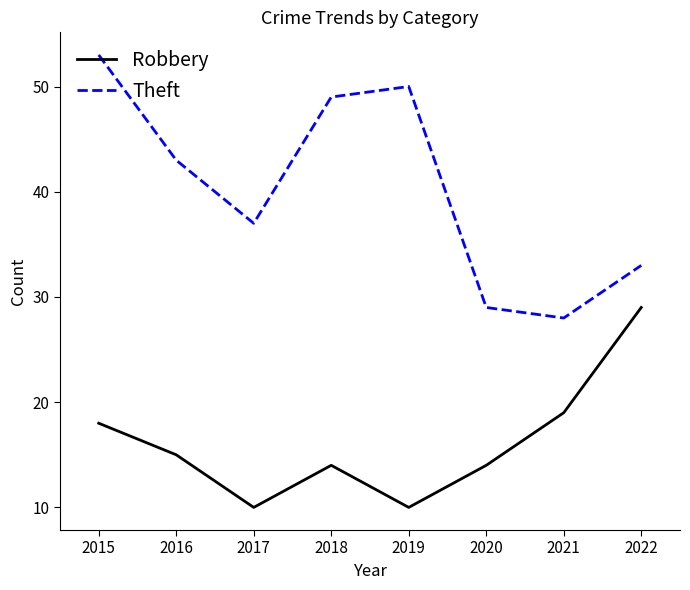

Is this an area chart (filled region under the line)?

No